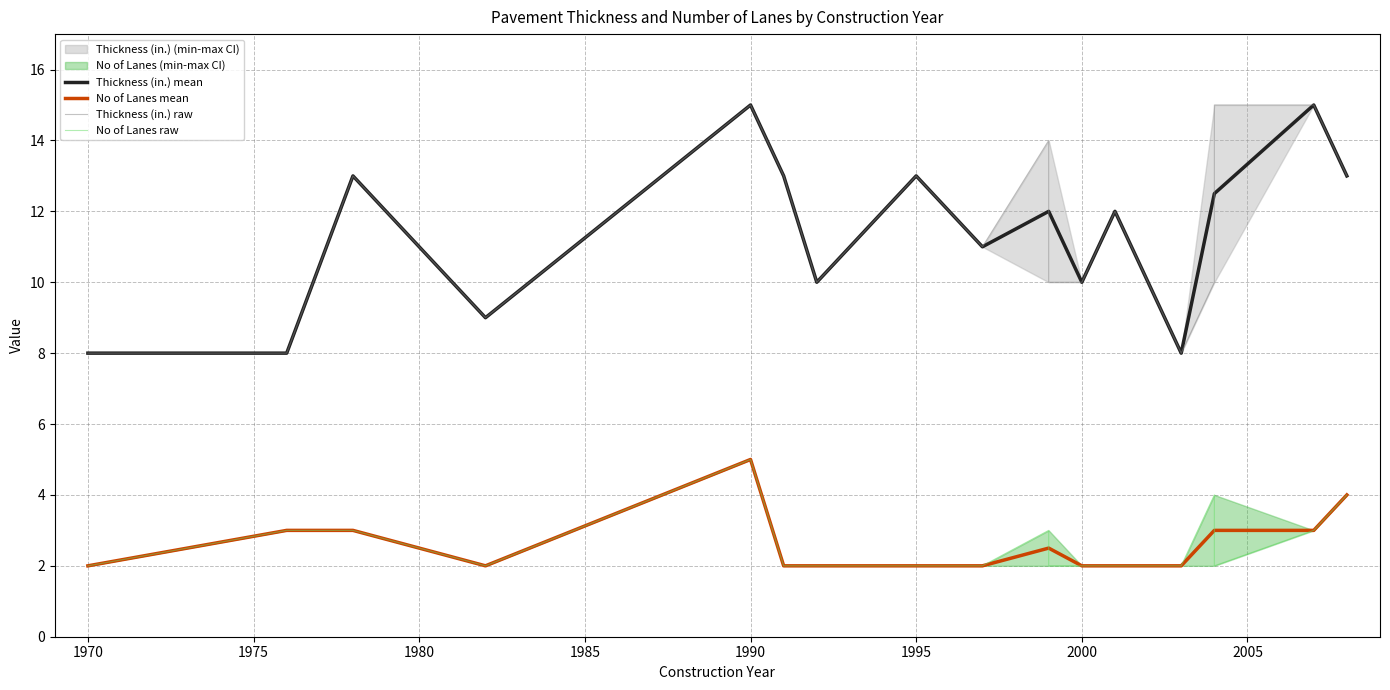

At which label is Thickness (in.) closest to 11?

1997